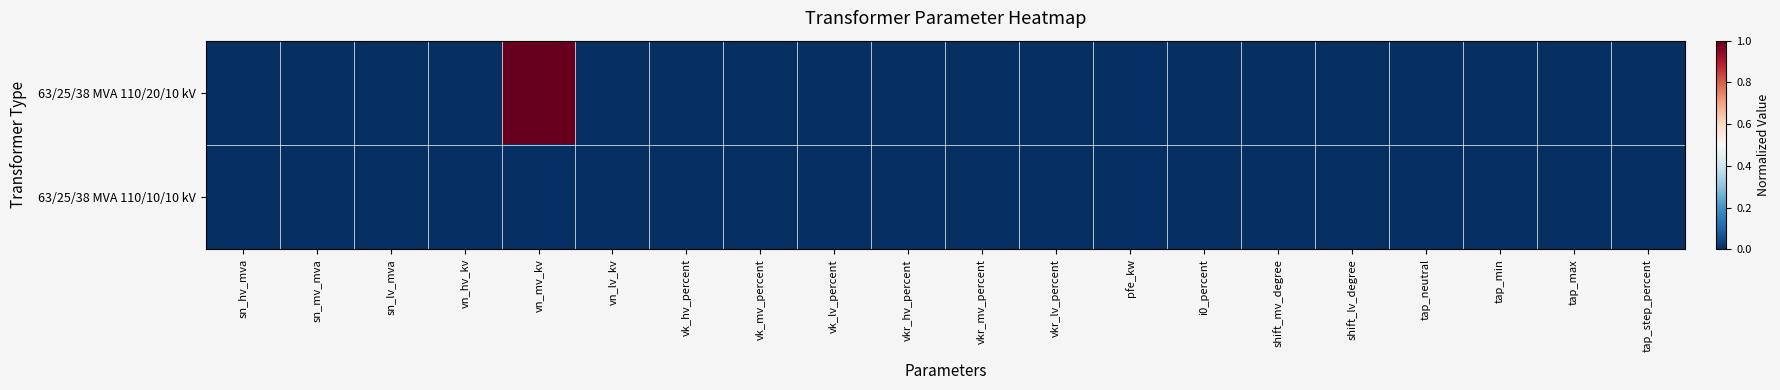

Rank the series at pfe_kw from highest to lowest value.

63/25/38 MVA 110/20/10 kV, 63/25/38 MVA 110/10/10 kV